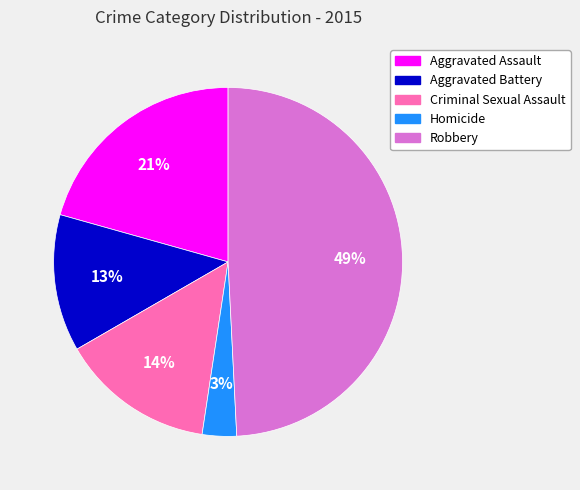

Rank the categories by value from lowest to highest.

Homicide, Aggravated Battery, Criminal Sexual Assault, Aggravated Assault, Robbery